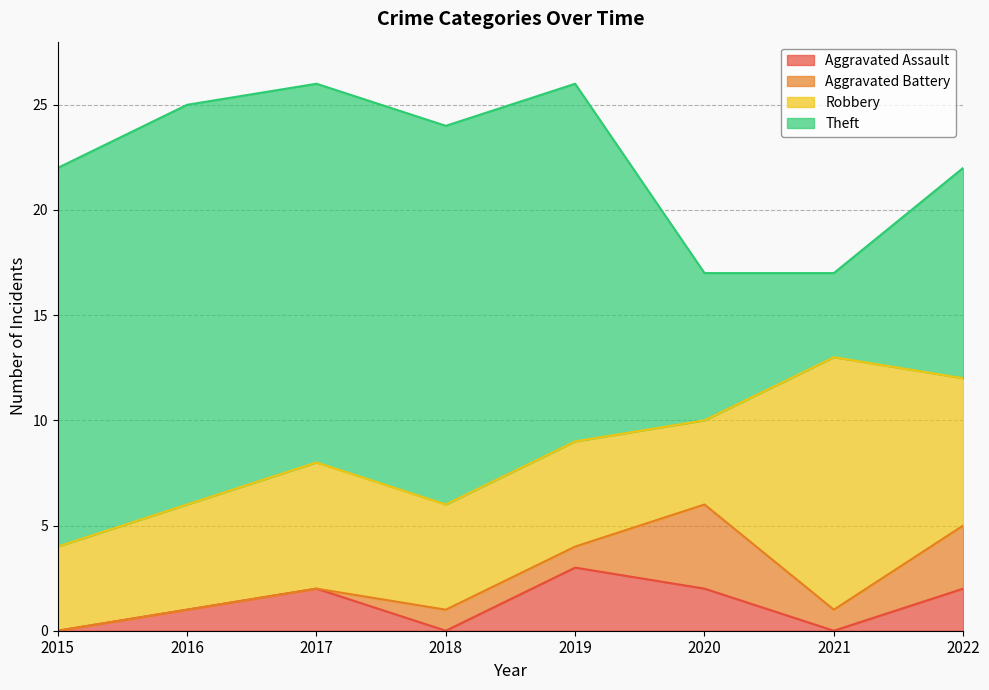

Between which two adjacent categories do Theft and Robbery first intersect?

2020 and 2021